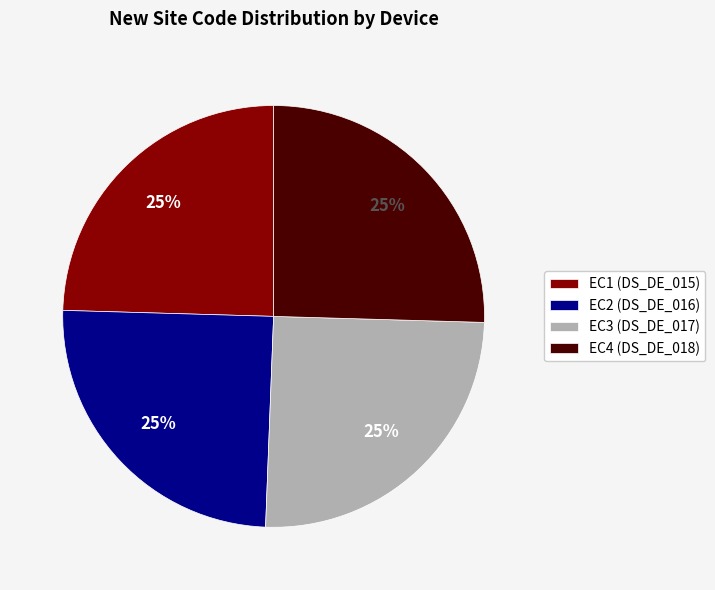

The EC2 (DS_DE_016) slice represents 18% of the pie. True or false?

False